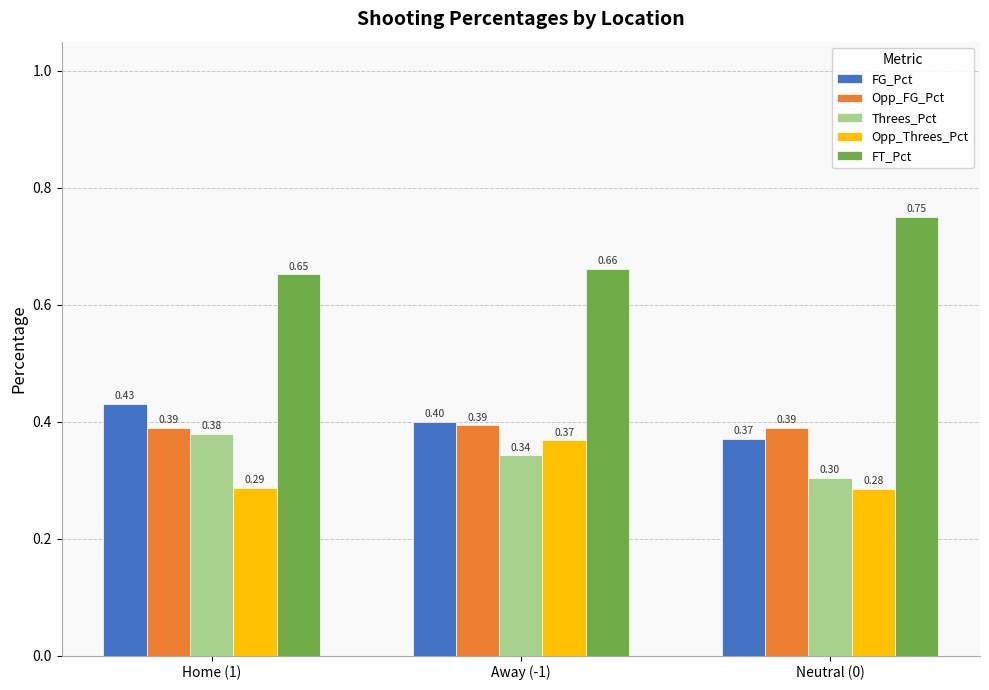

What are all the series names shown in the legend?

FG_Pct, Opp_FG_Pct, Threes_Pct, Opp_Threes_Pct, FT_Pct